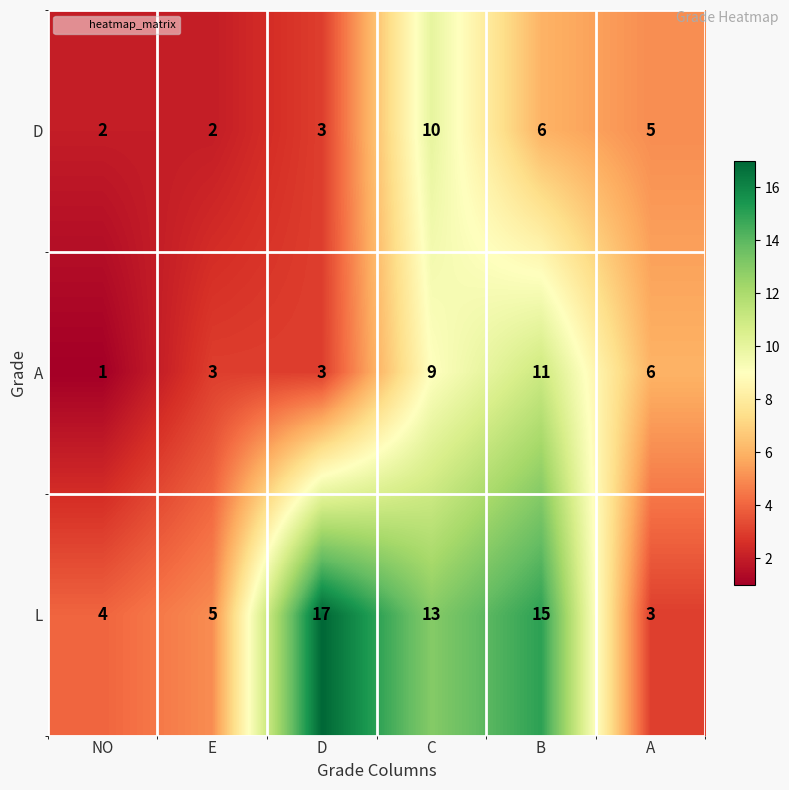

At which label is A closest to 6?

A